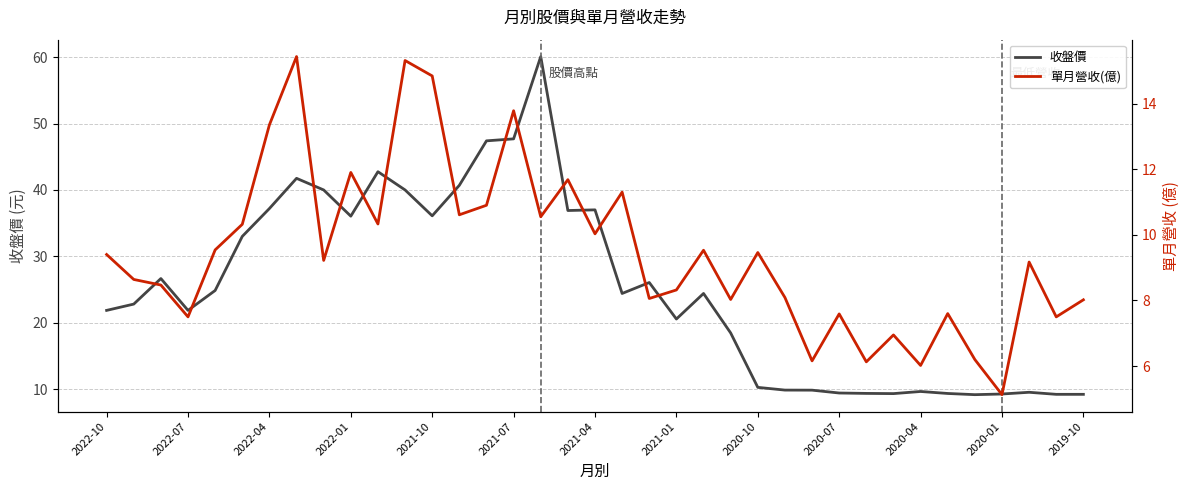

What position from the right is 16?

21